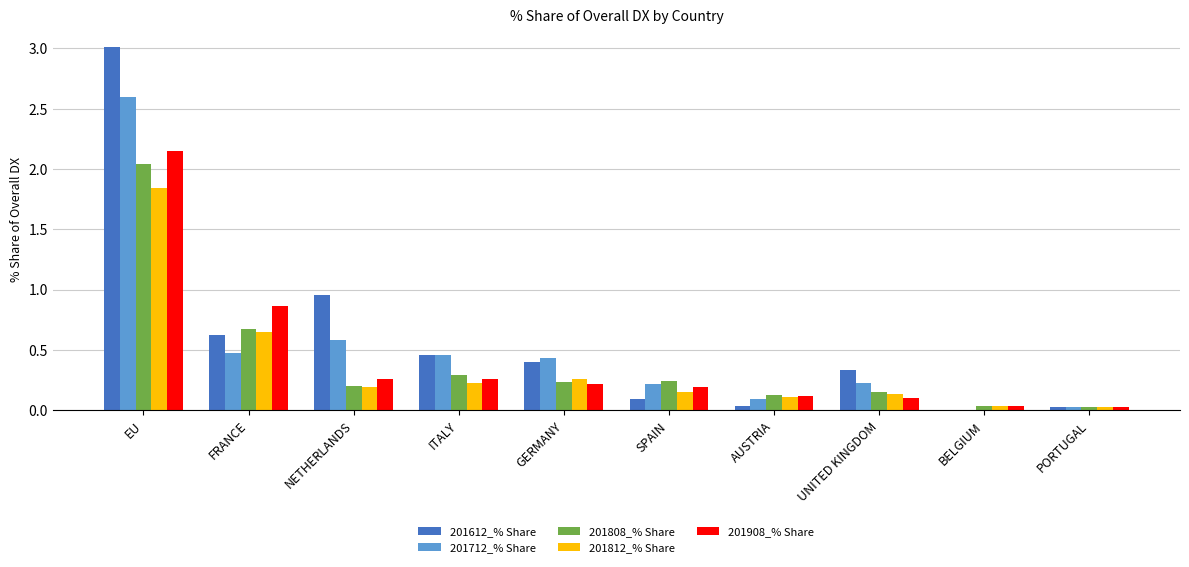

Between FRANCE and SPAIN, which series saw the biggest shift?

201908_% Share